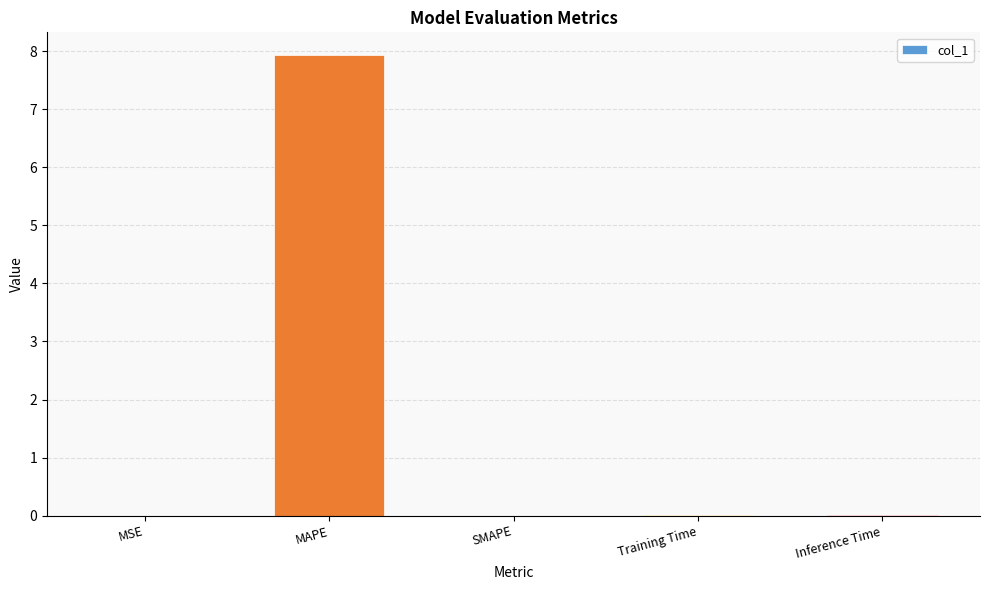

Are the bars horizontal?

No